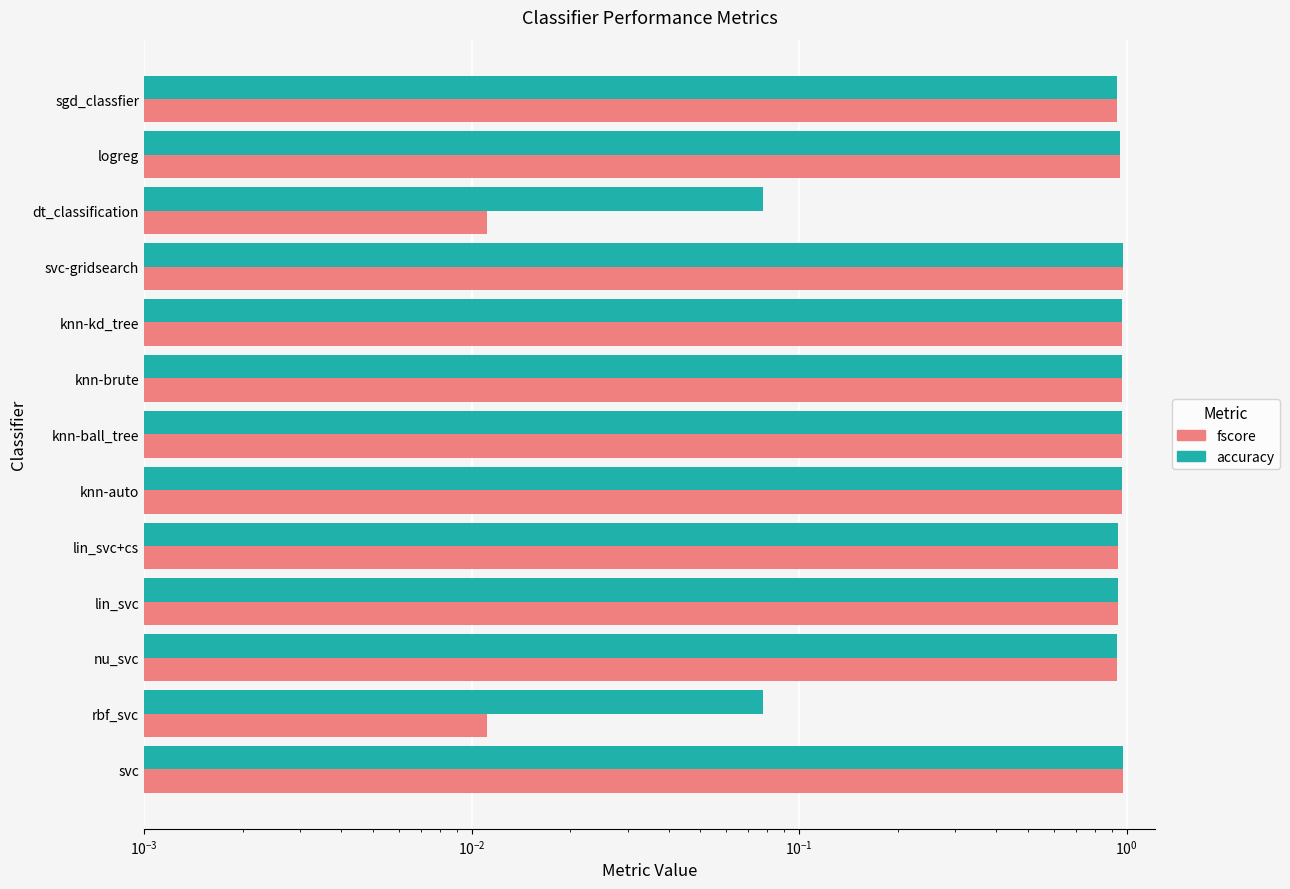

What position from the right is dt_classification?

3